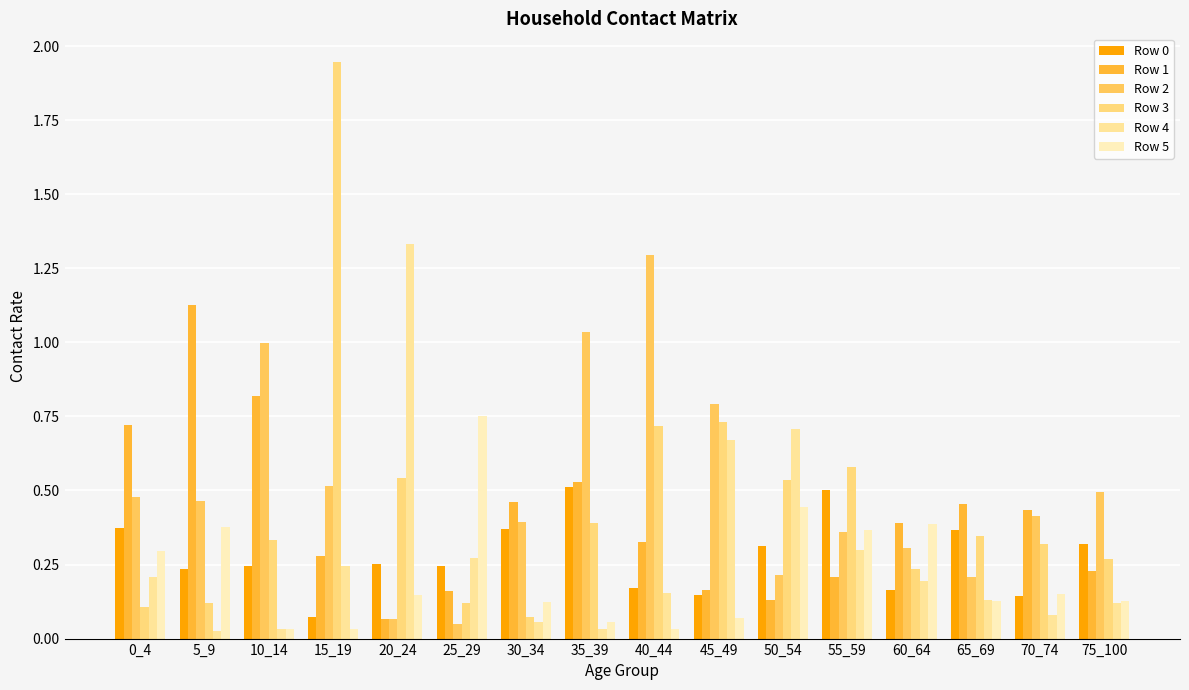

How many groups of bars are there?

16